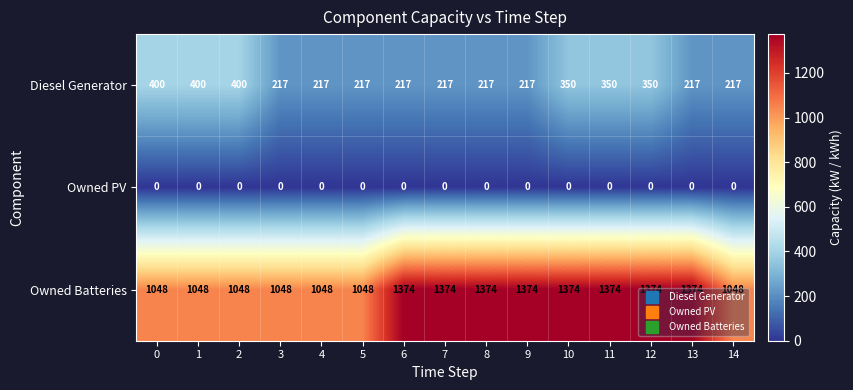

Read the Diesel Generator value at 3, to the nearest 5.

215